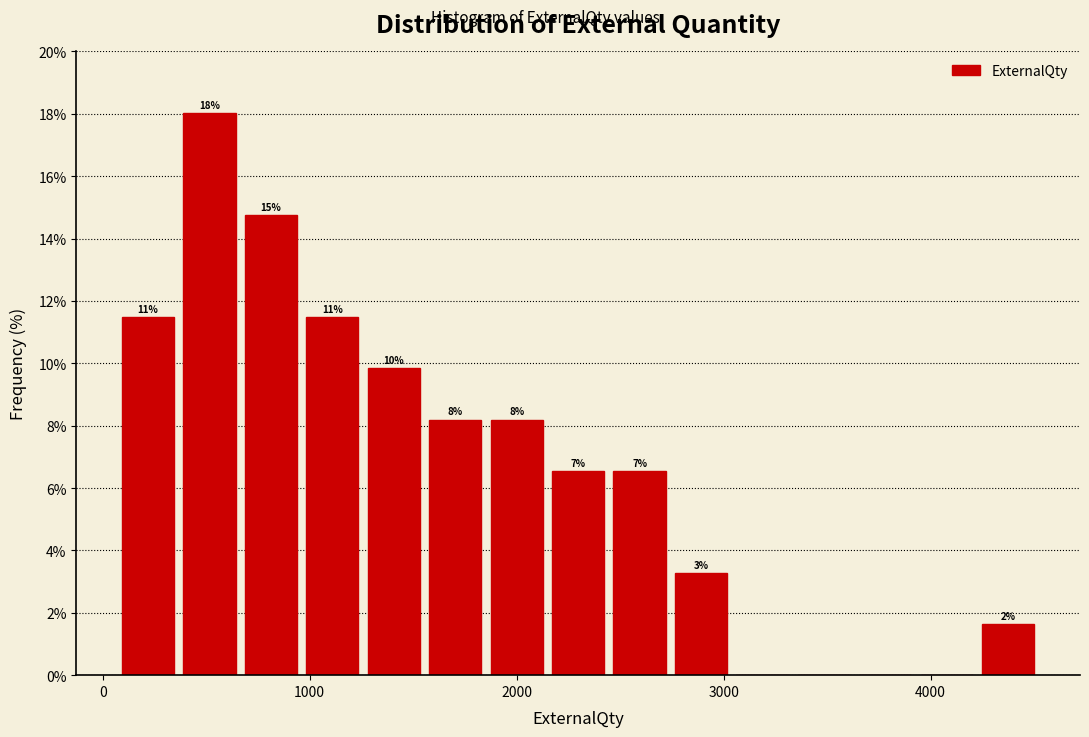

Read against the x-axis, roughly where is the centre of the tallest bar?

500